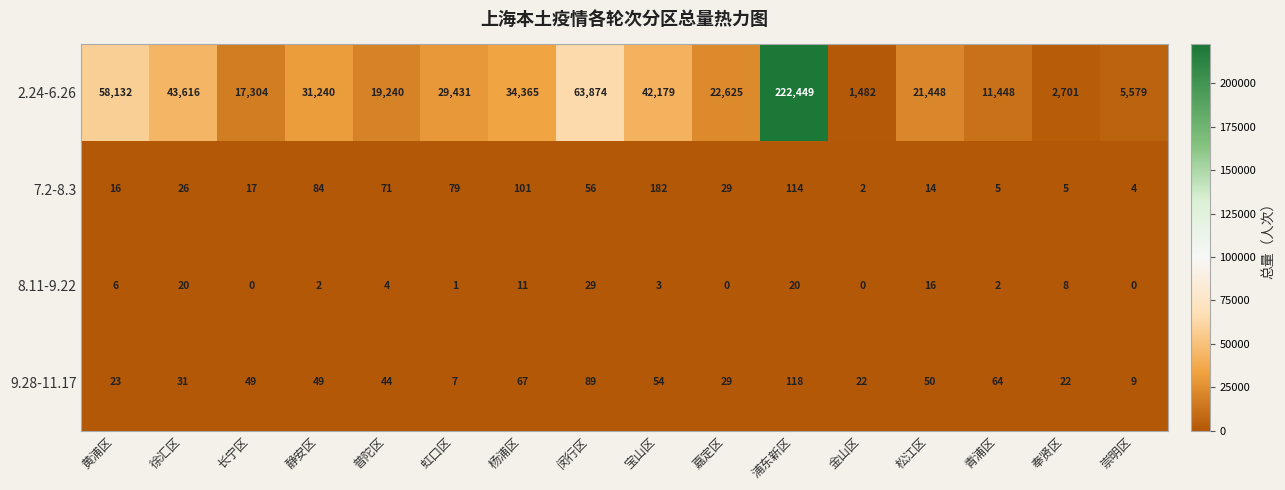

How many data points in 2.24-6.26 are less than 29431?

8